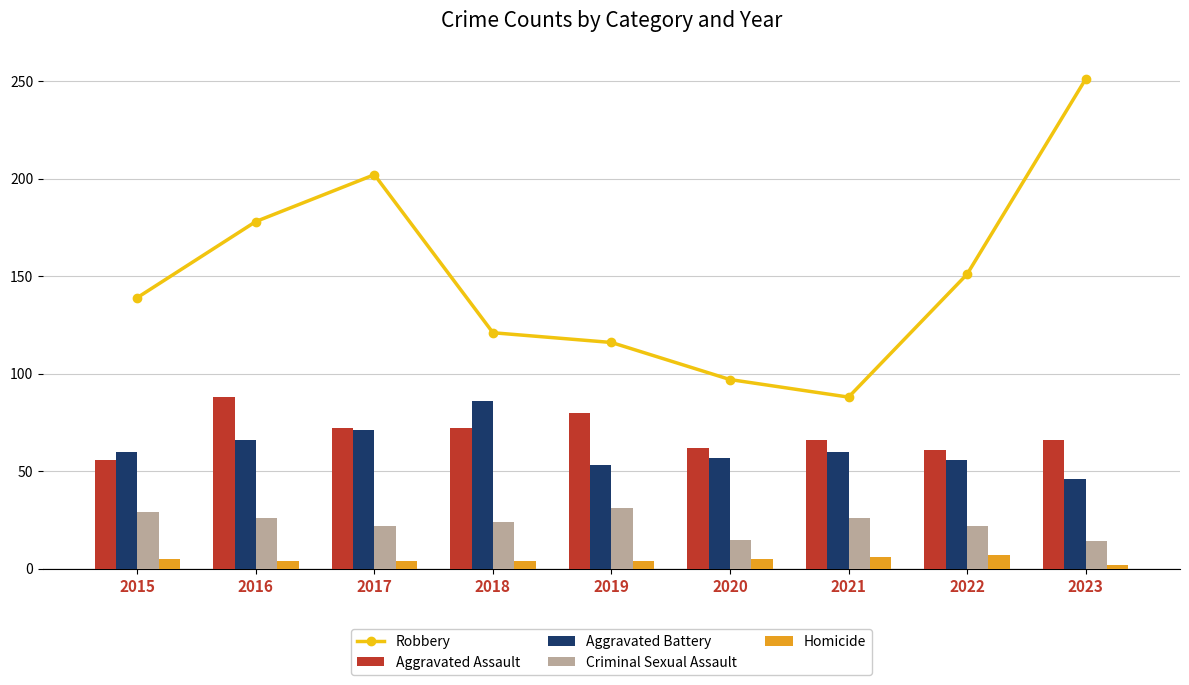

How many data points in Aggravated Battery are above 60?

3